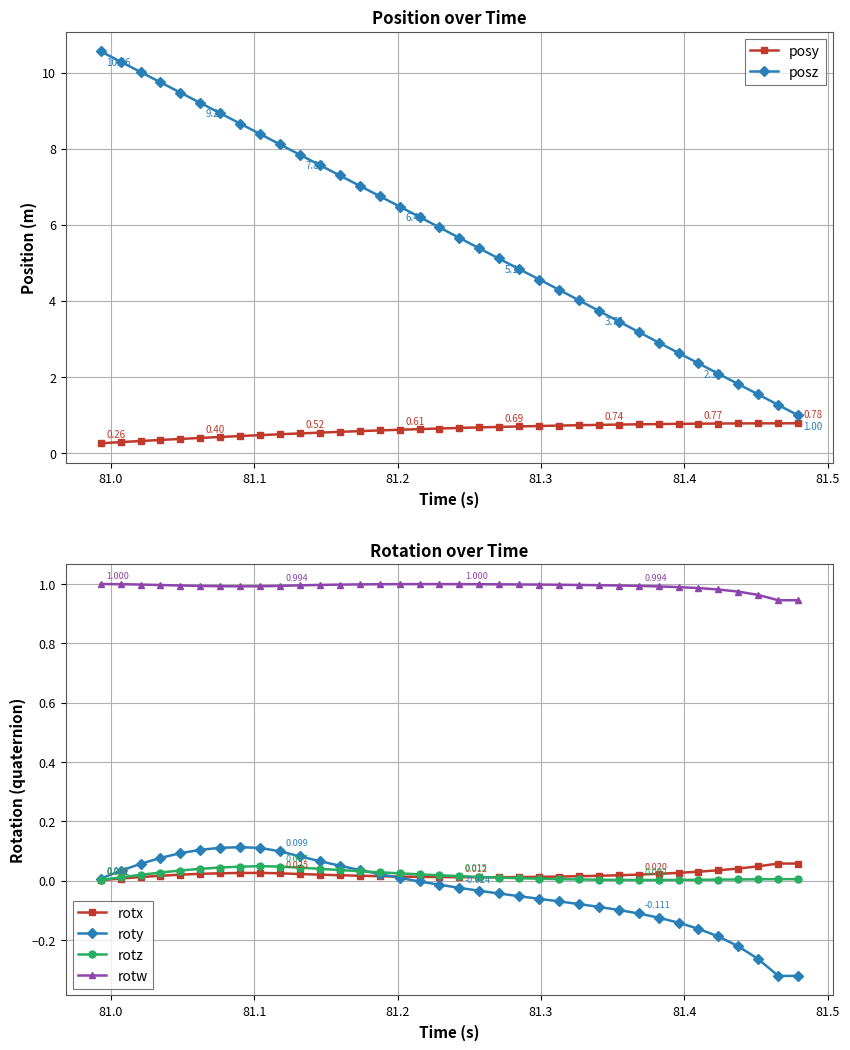

True or false: rotx and rotw intersect in this chart.

False